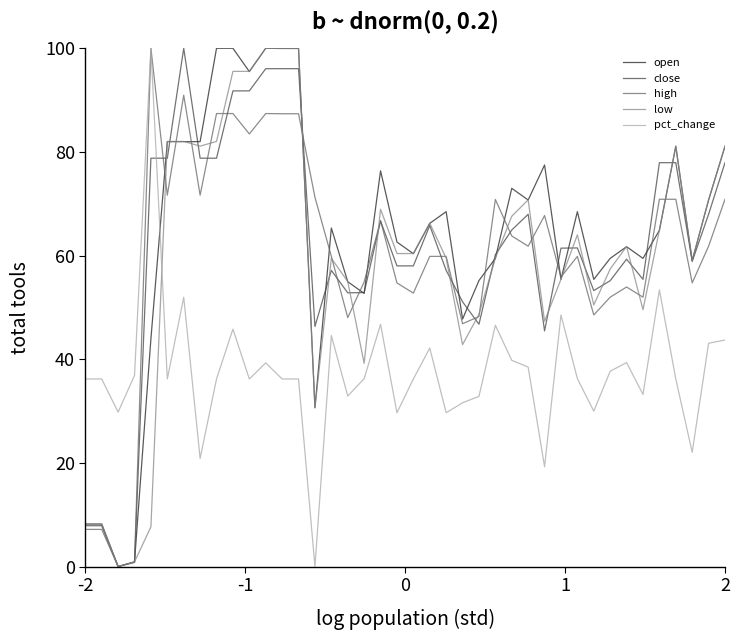

What is the maximum value for open?

100.0